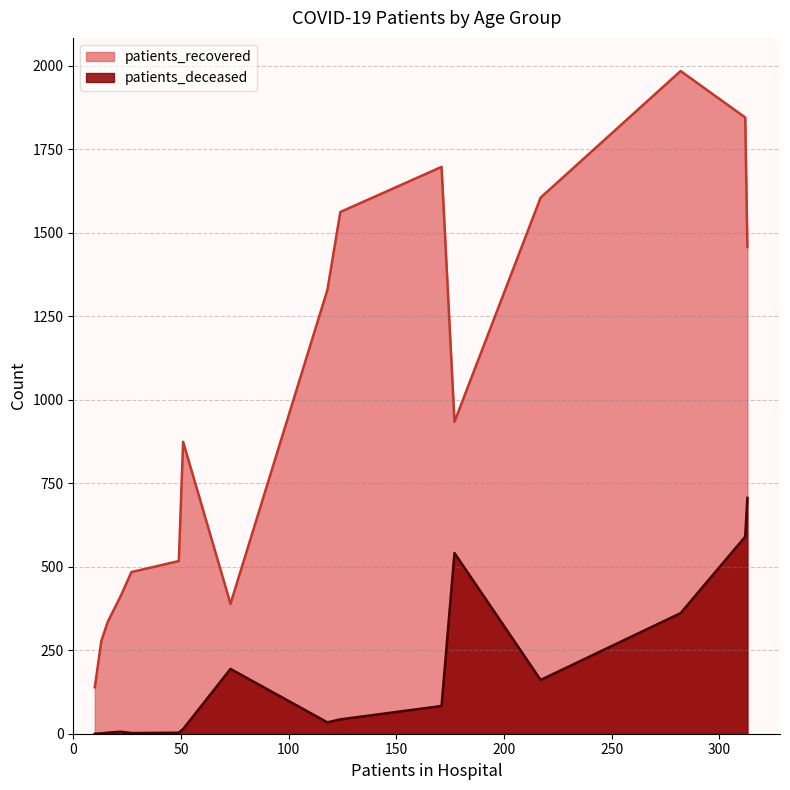

What is the value of the patients_deceased point at the 3rd from the left?

1